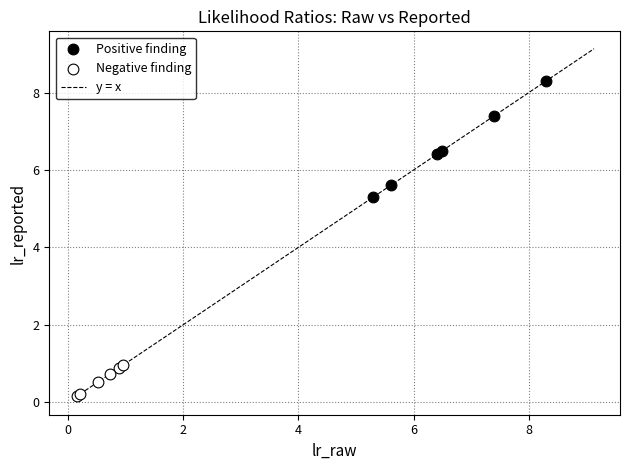

Which series reaches the maximum Y coordinate?

Positive finding